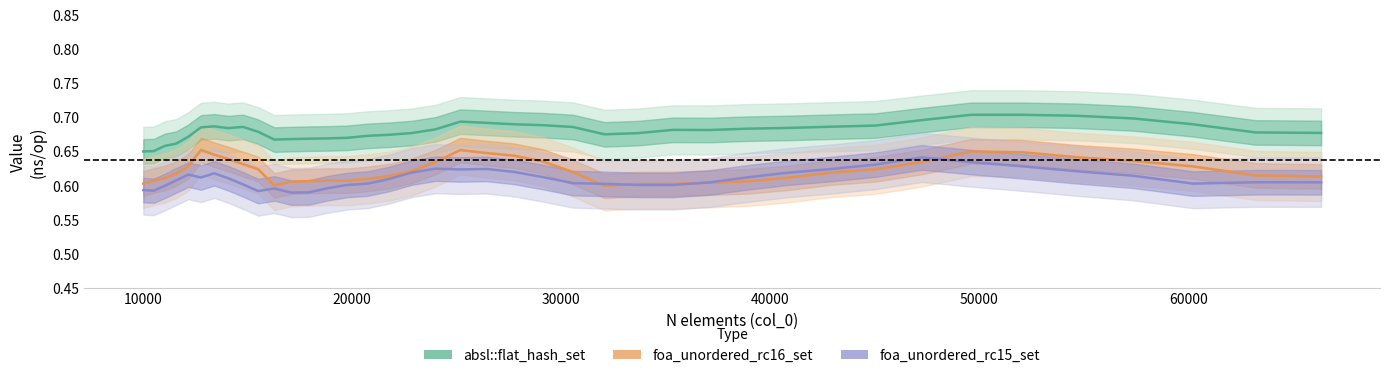

What is the difference between the maximum and minimum values in the foa_unordered_rc16_set series?

0.1